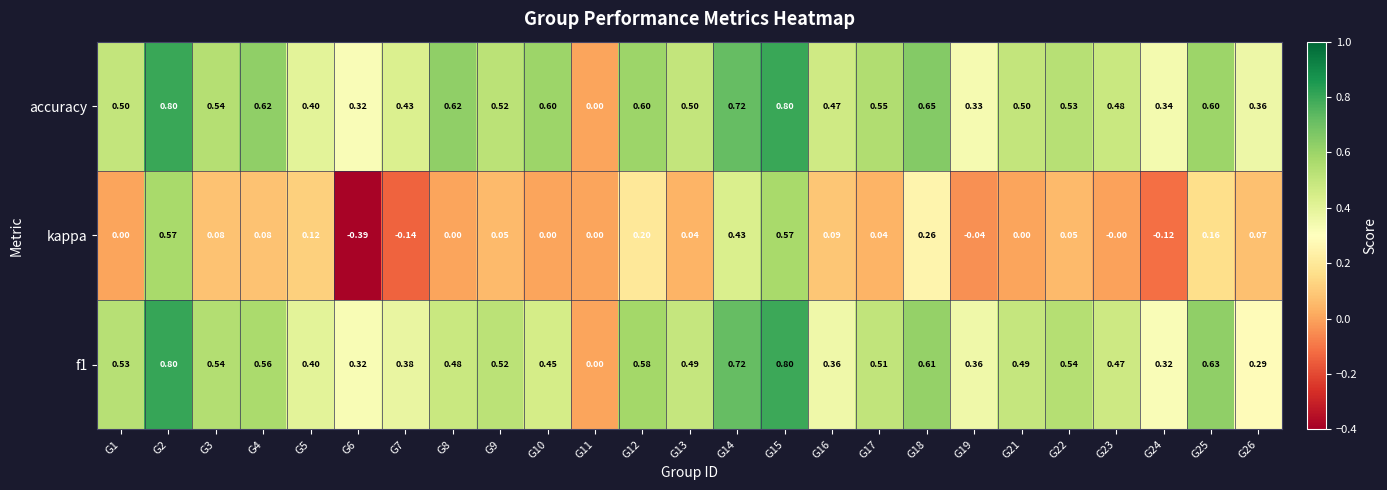

Which series has the widest spread of values?

kappa